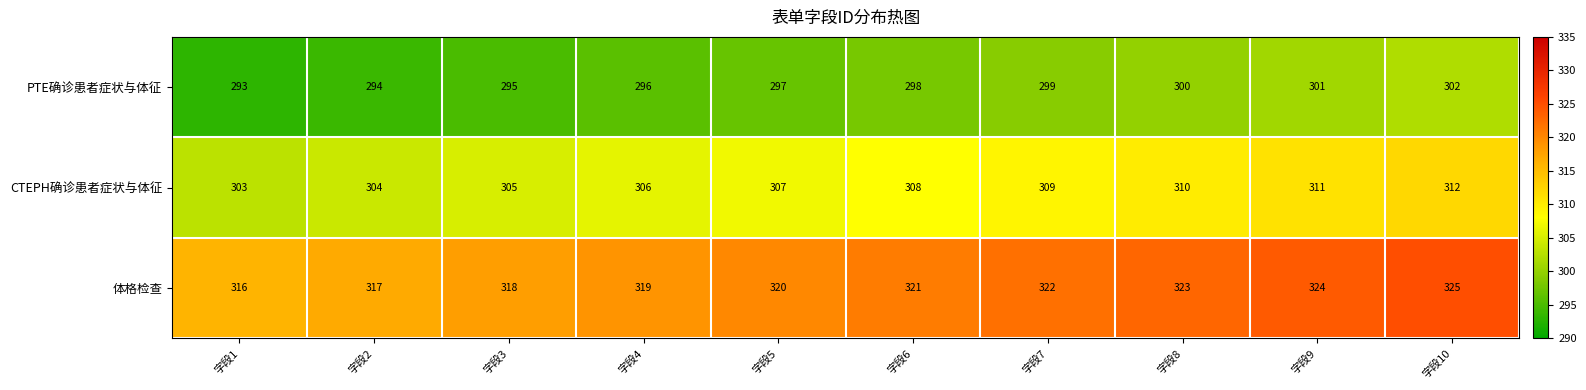

Reading left to right, transcribe all the data shown in this chart.

PTE确诊患者症状与体征: 293	294	295	296	297	298	299	300	301	302
CTEPH确诊患者症状与体征: 303	304	305	306	307	308	309	310	311	312
体格检查: 316	317	318	319	320	321	322	323	324	325